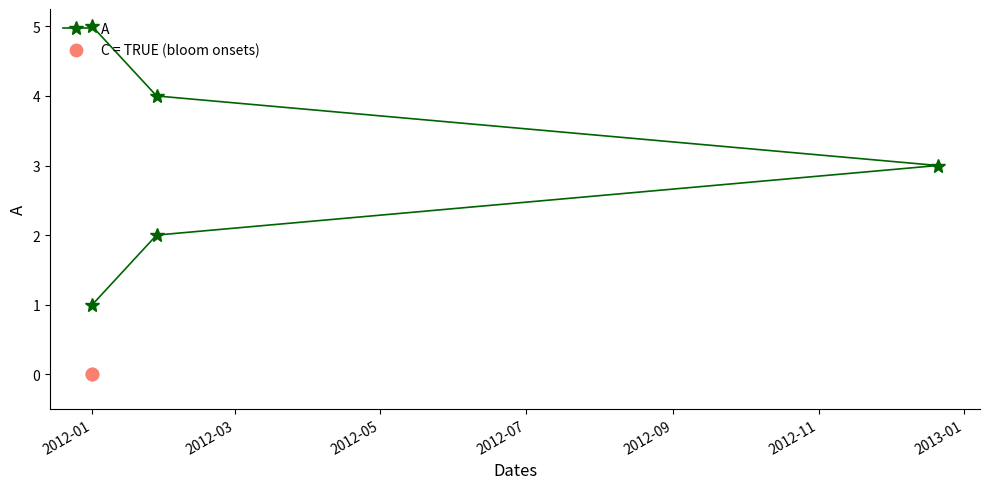

What is the change in value from 01/01/2012 to 01/28/2012?

+3